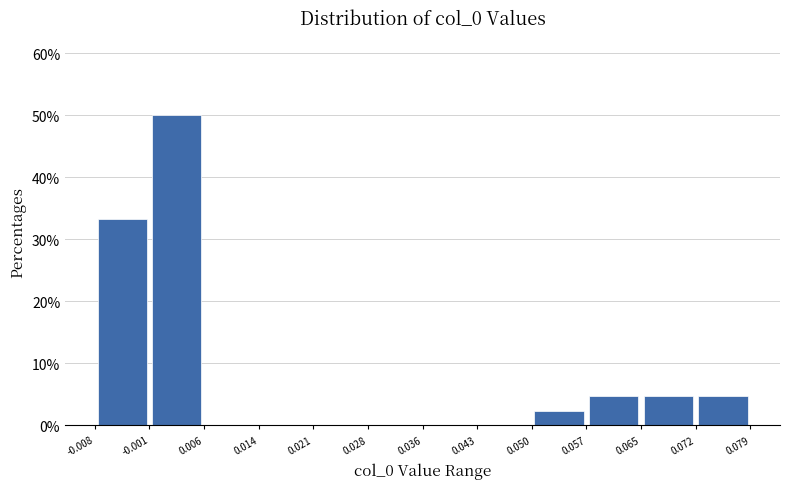

Reading left to right, transcribe this chart: for each bar, give the range it covers on the x-axis and its height. The values are not printed on the chart, so give them approximately, as read against the axis.

-0.008 to -0.001: 33
-0.001 to 0.006: 50
0.006 to 0.014: 0
0.014 to 0.021: 0
0.021 to 0.028: 0
0.028 to 0.036: 0
0.036 to 0.043: 0
0.043 to 0.050: 0
0.050 to 0.057: 2
0.057 to 0.065: 5
0.065 to 0.072: 5
0.072 to 0.079: 5